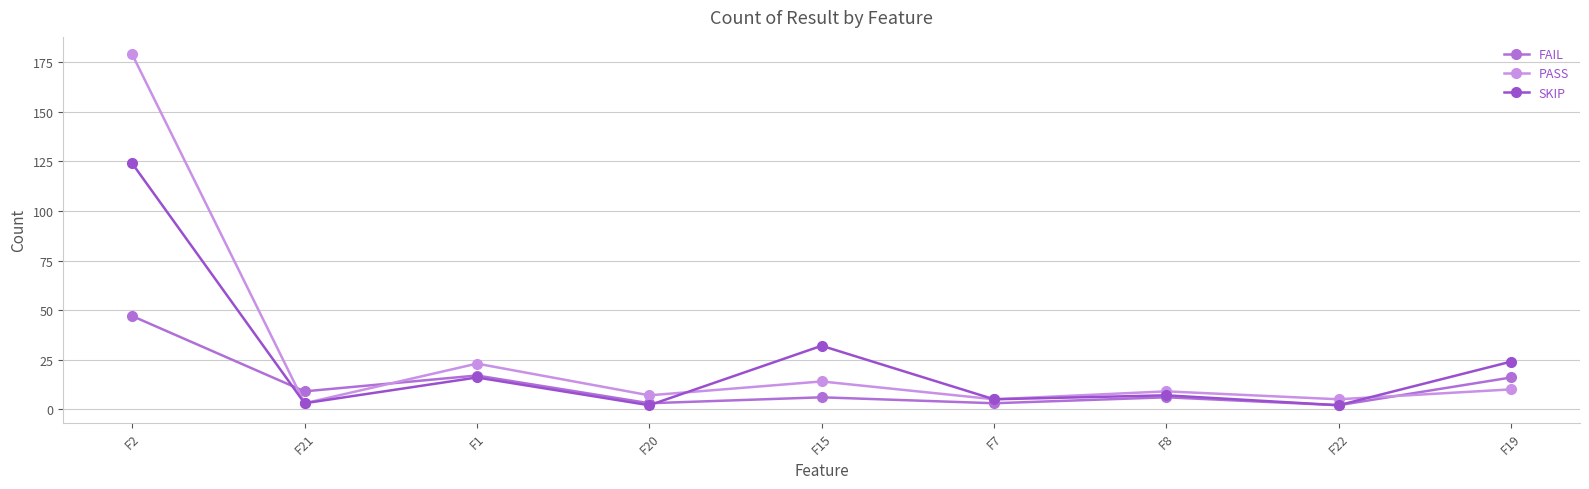

At which category is the sum across all series the highest?

F2